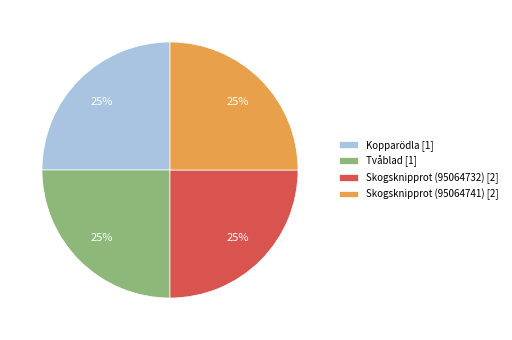

True or false: Kopparödla [1] accounts for 16% of the total.

False